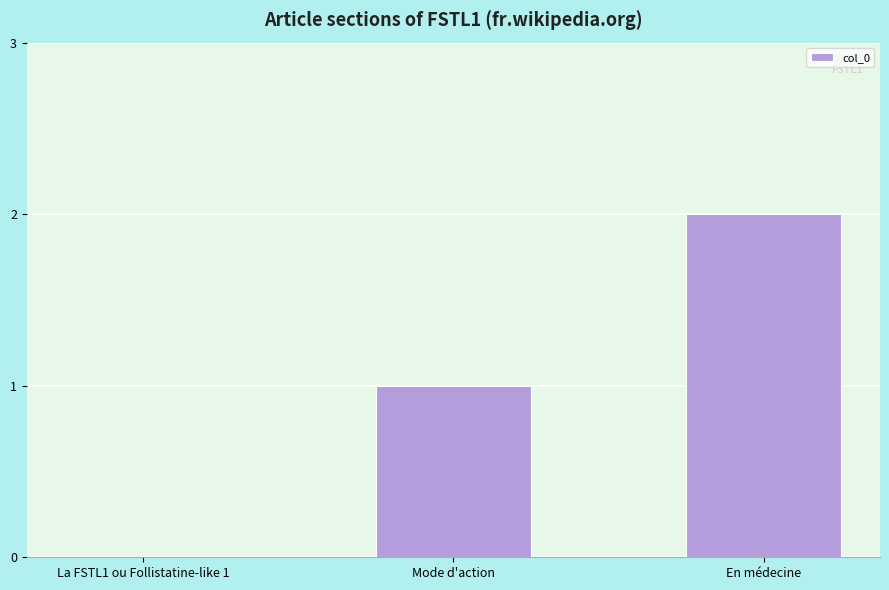

Reading left to right, transcribe all the data shown in this chart.

0	1	2